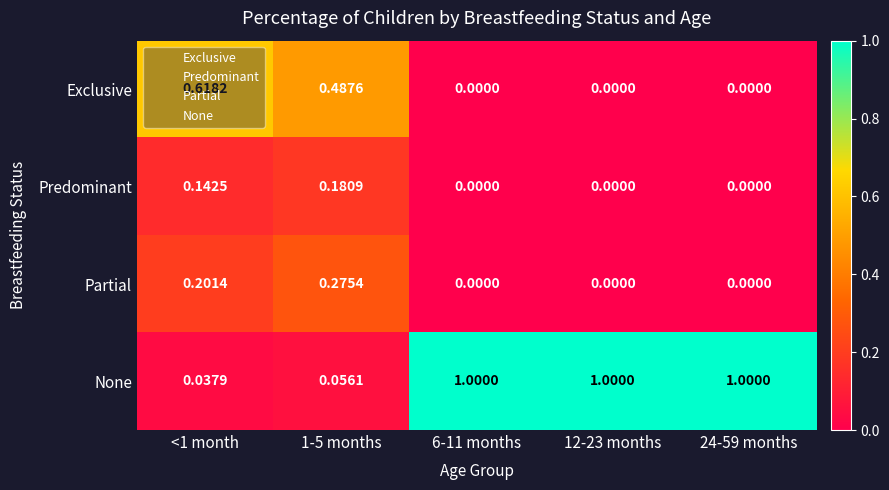

Rank the series by their maximum value, from highest to lowest.

None, Exclusive, Partial, Predominant